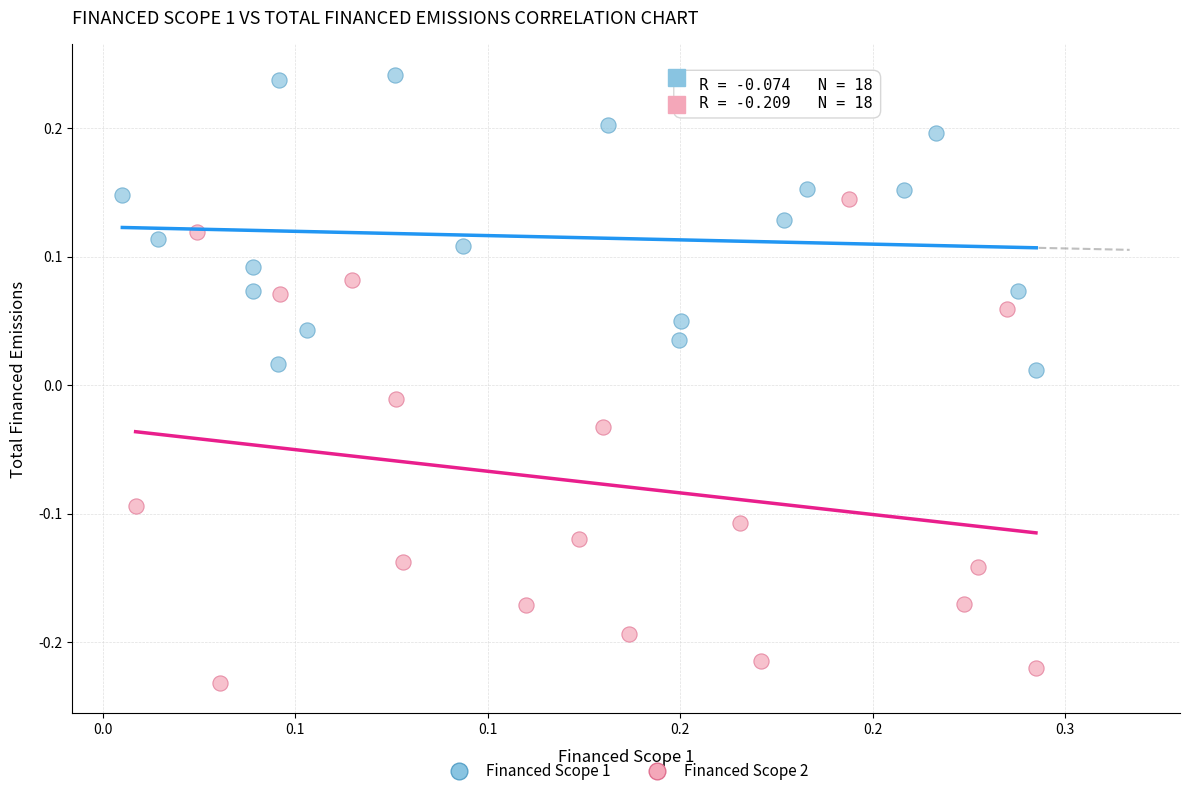

What are all the series names shown in the legend?

Financed Scope 1, Financed Scope 2